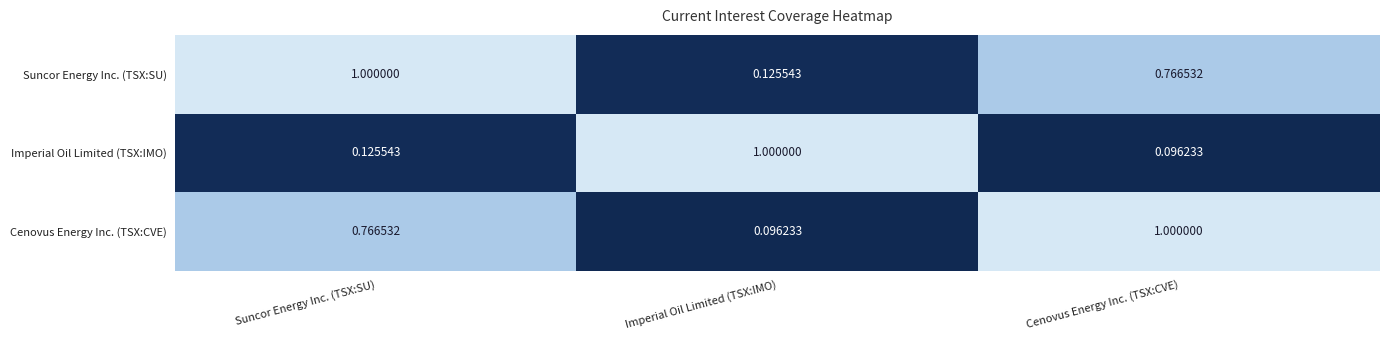

Which series has the largest total across all categories?

Suncor Energy Inc. (TSX:SU)